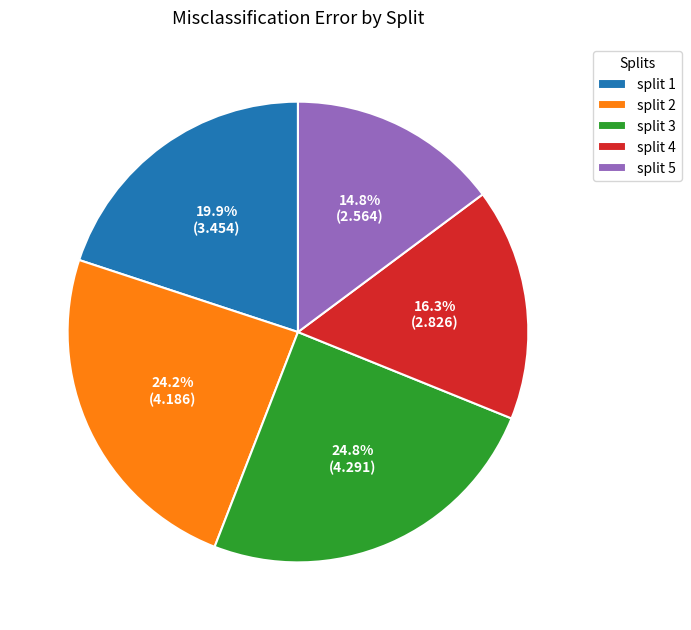

What is the smallest slice in the pie chart?

split 5